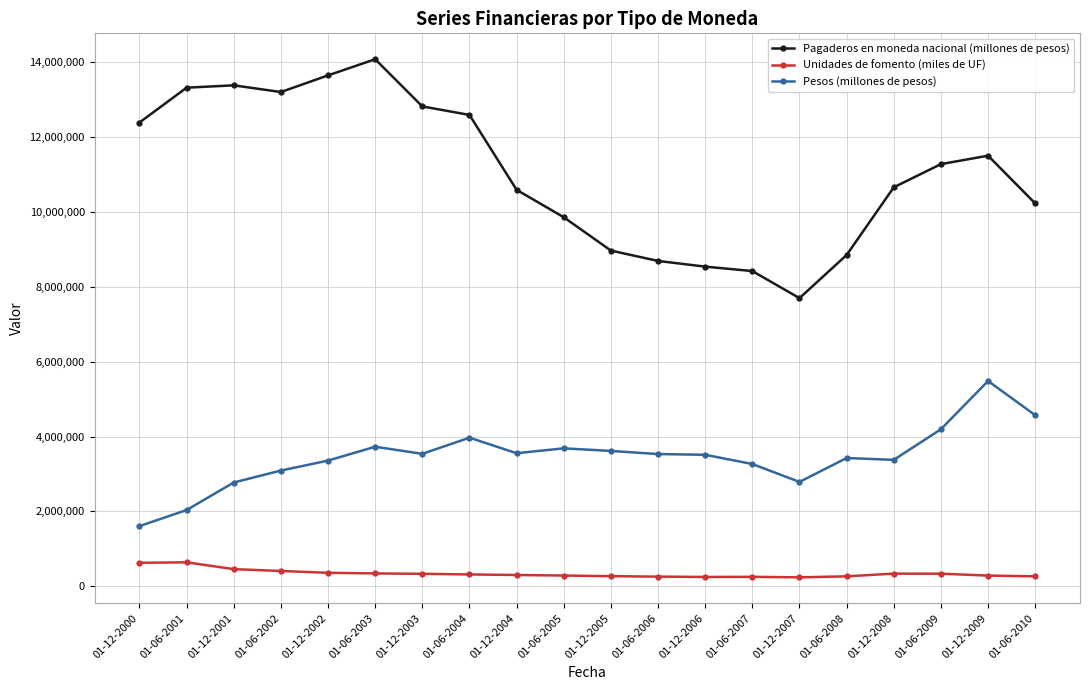

What is the difference between the Pesos (millones de pesos) values at 01-06-2010 and 01-12-2006?

1057537